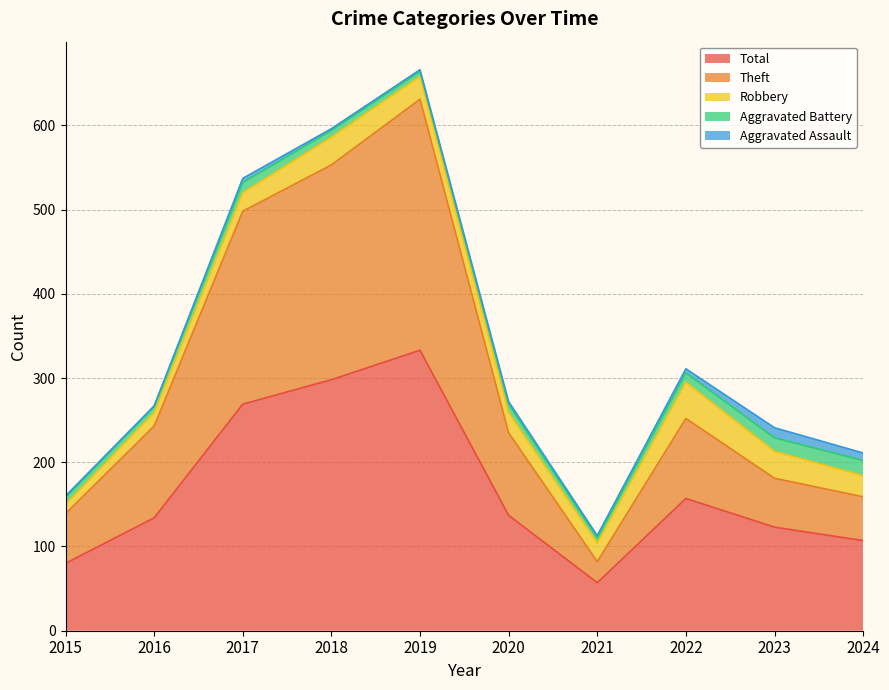

What is the greatest value displayed?

333